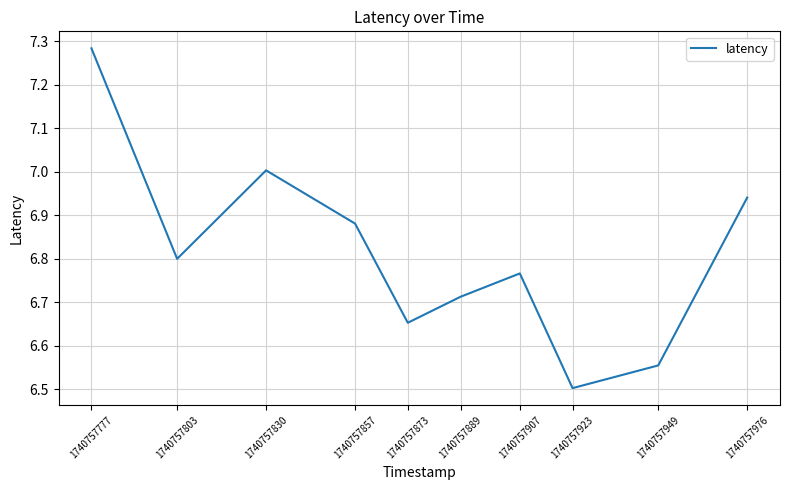

At which label is the value closest to 6?

1740757923